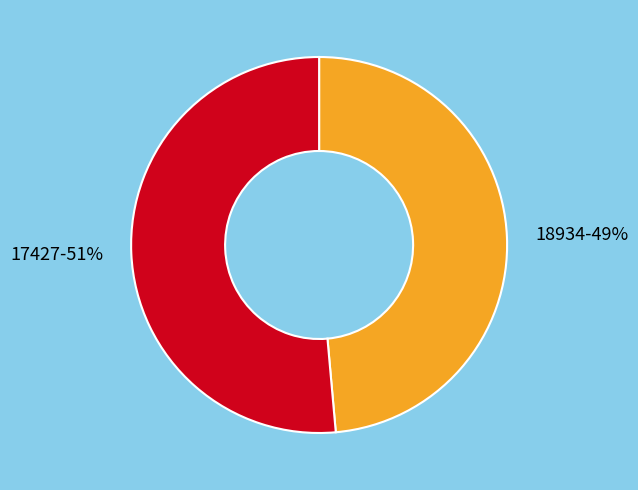

To the nearest percent, what is the average slice percentage?

50%